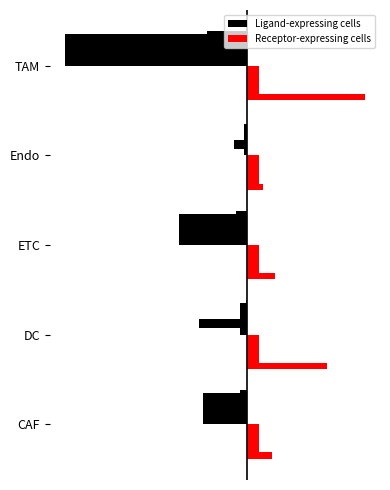

The Ligand-expressing cells series shows -9.0 at DC. True or false?

True